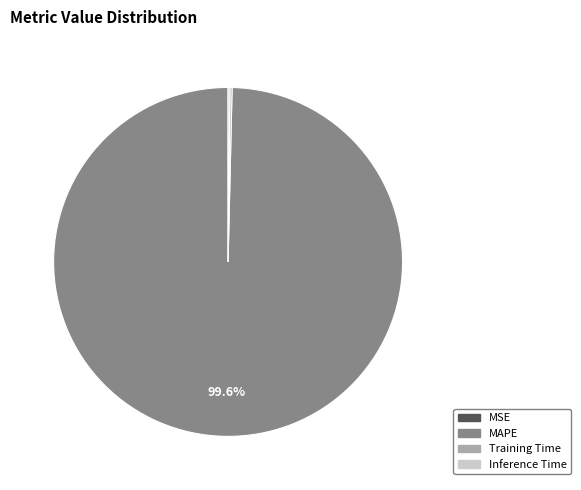

Which slice is the largest?

MAPE